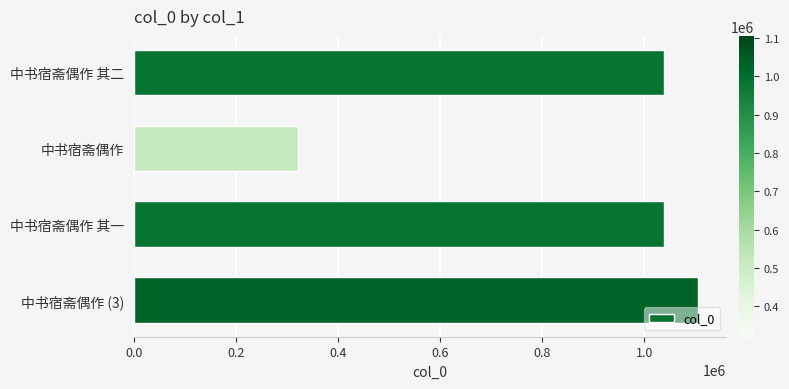

What is the difference between the values at 中书宿斋偶作 (3) and 中书宿斋偶作?

784395